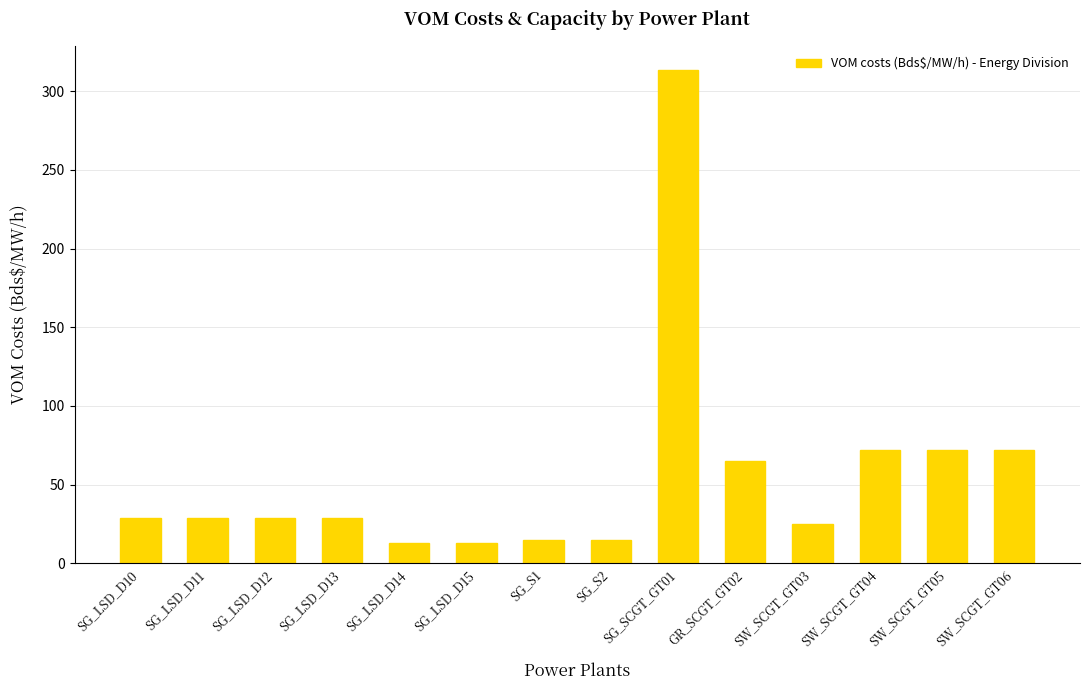

What is the label of the 8th bar from the right?

SG_S1